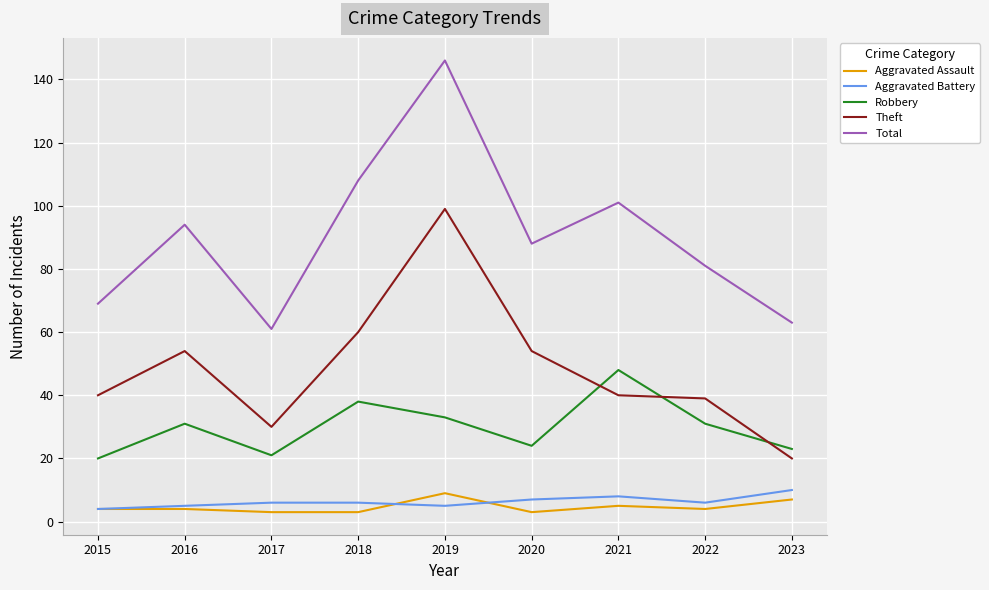

What is the average value of the Aggravated Assault series?

5